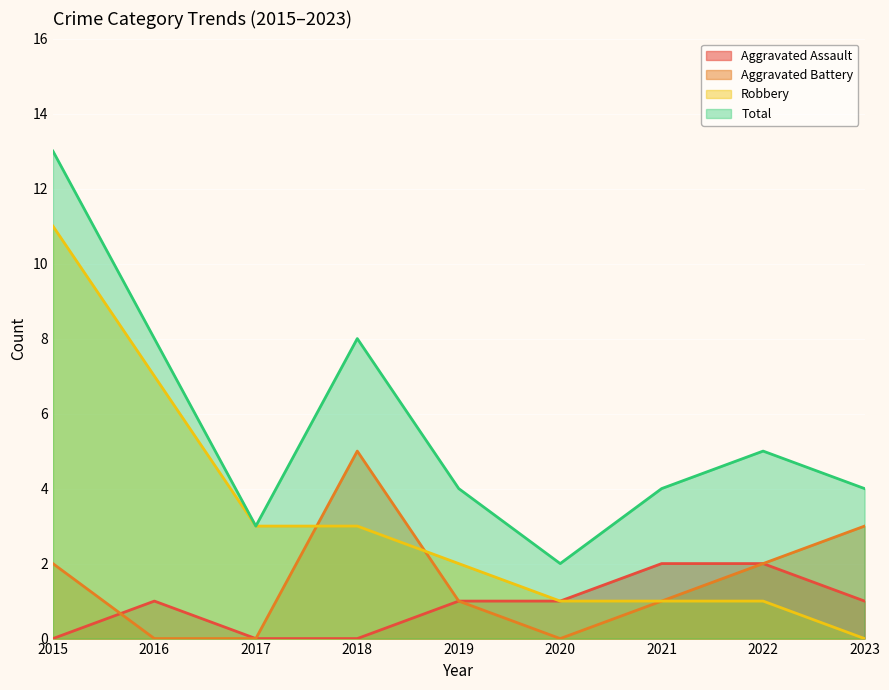

The Aggravated Assault series shows 1 at 2016. True or false?

True